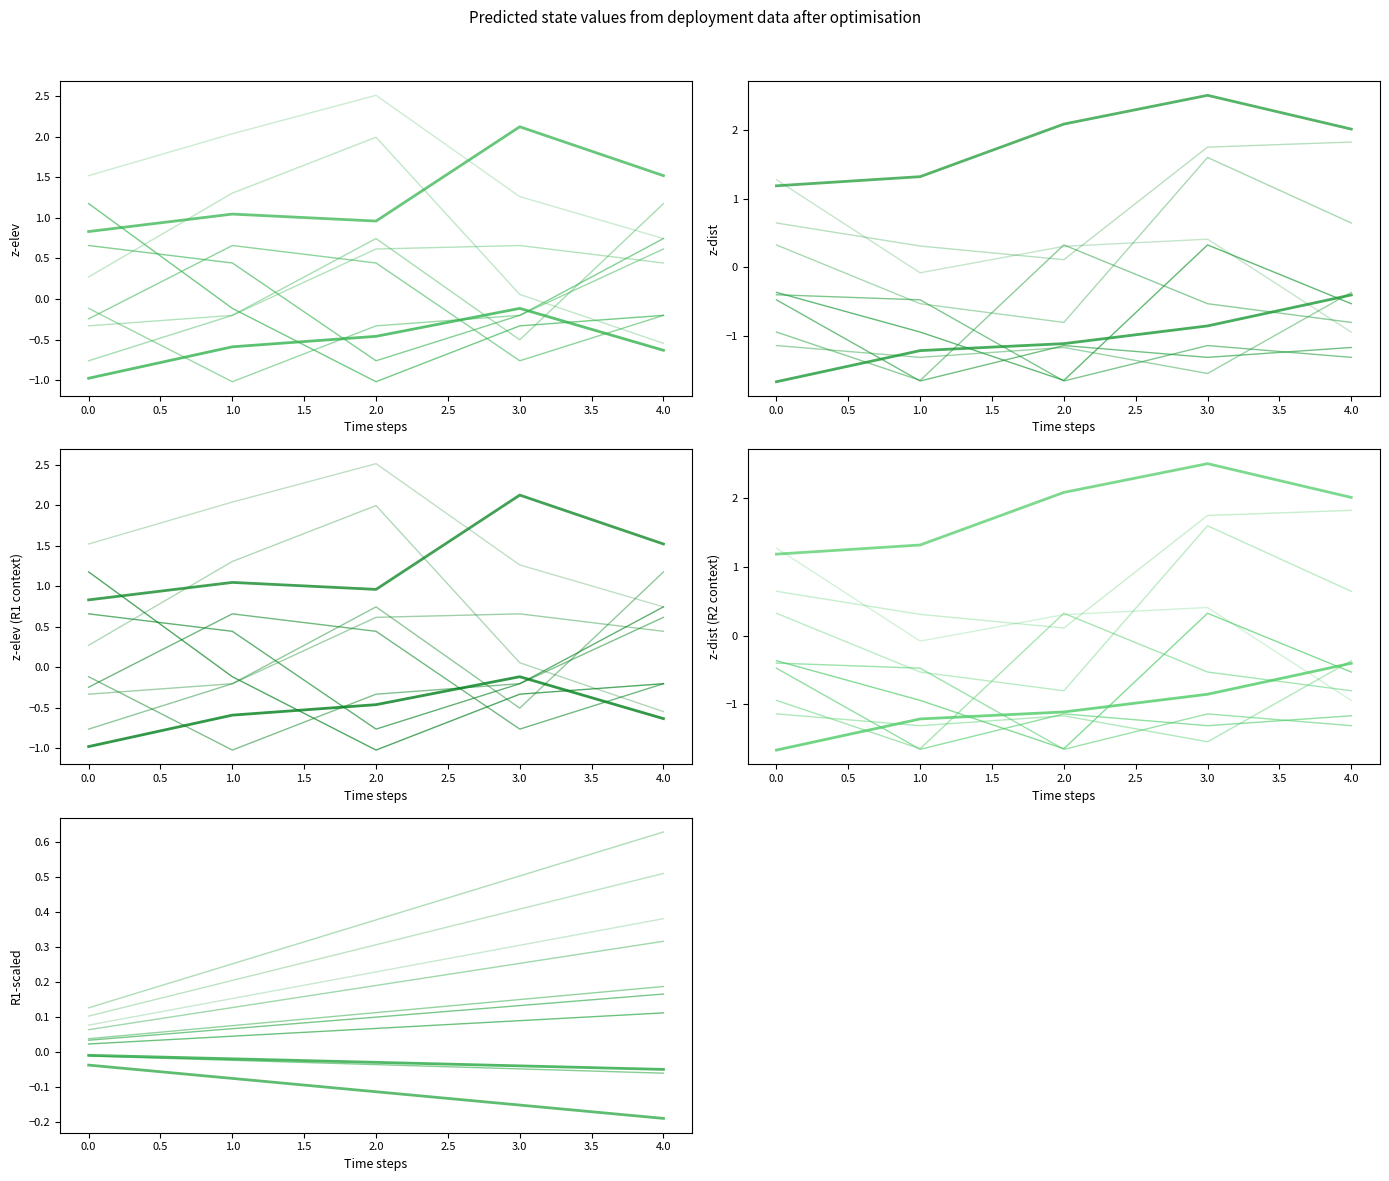

How many times do z-elev and z-dist cross each other?

3